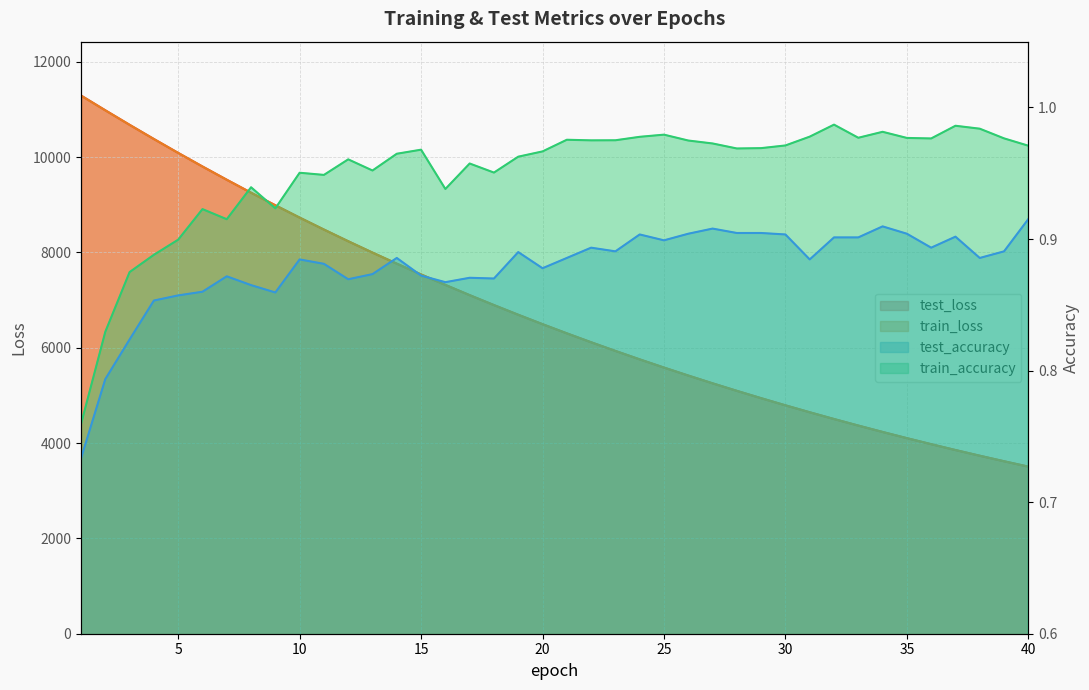

What is the value of the test_loss point at the 7th from the left?

9523.8